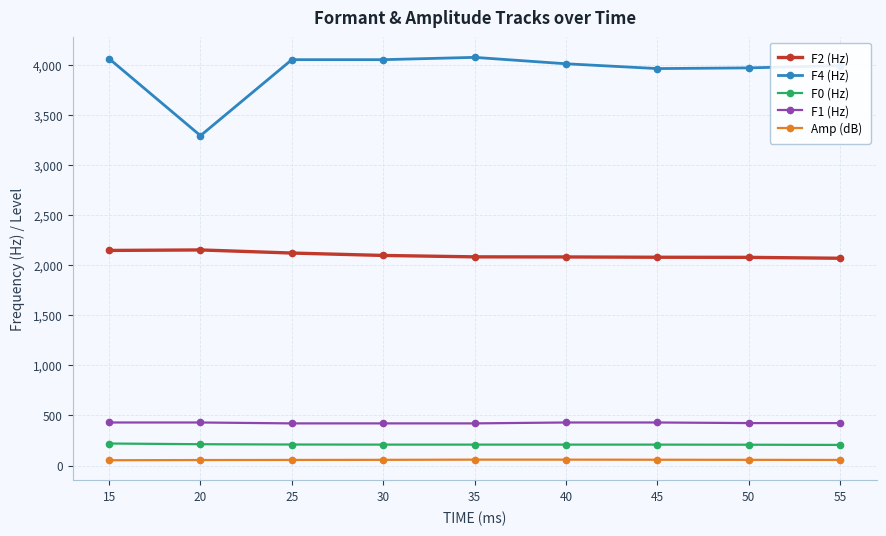

What is the difference between the second highest and second lowest values in the F4 (Hz) series?

99